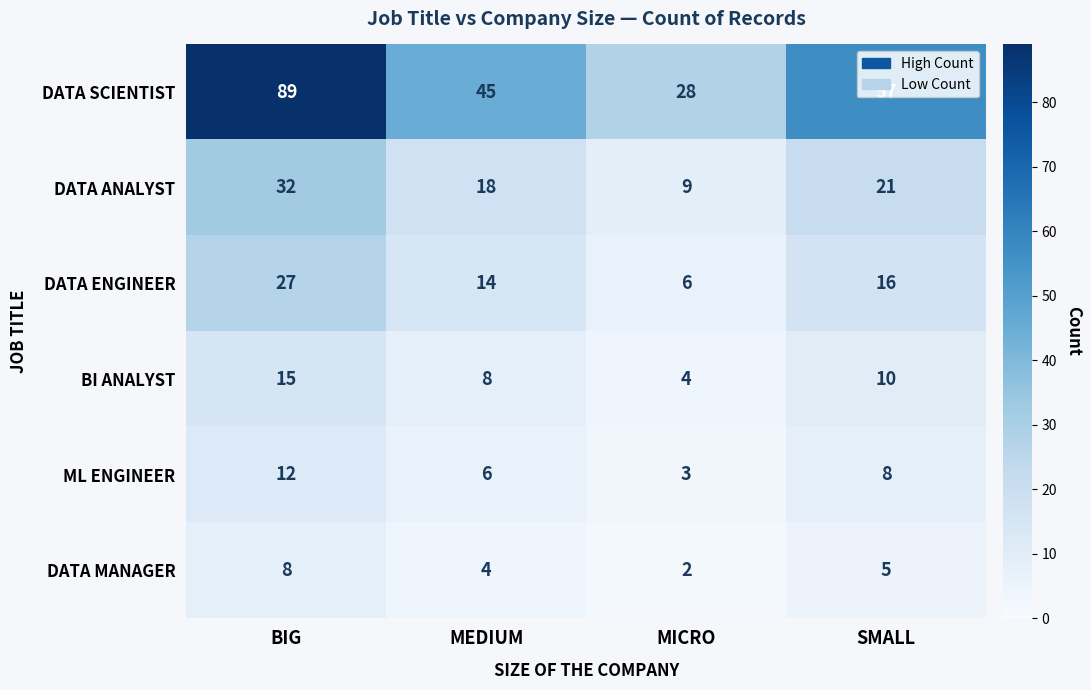

What is the average value of the DATA MANAGER series?

5